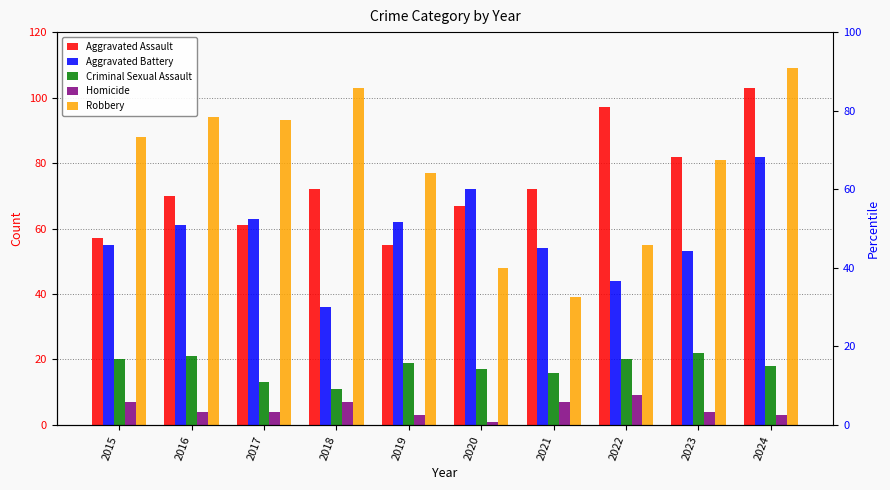

The Homicide series shows 4 at 2019. True or false?

False